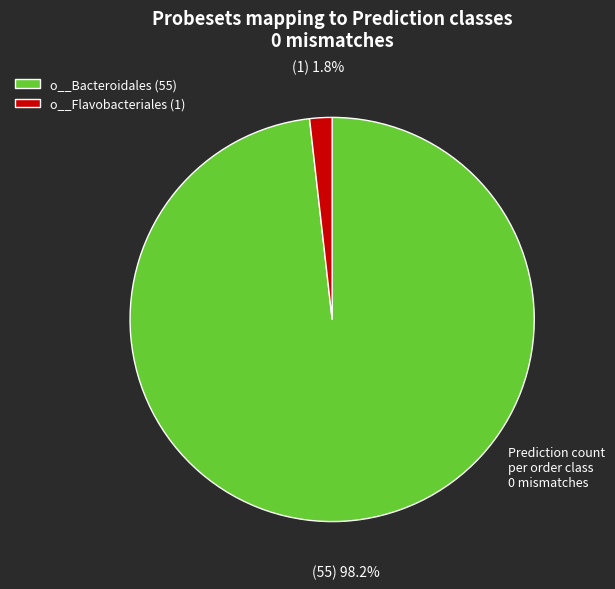

Combined, do o__Bacteroidales (55) and o__Flavobacteriales (1) account for over 50%?

Yes